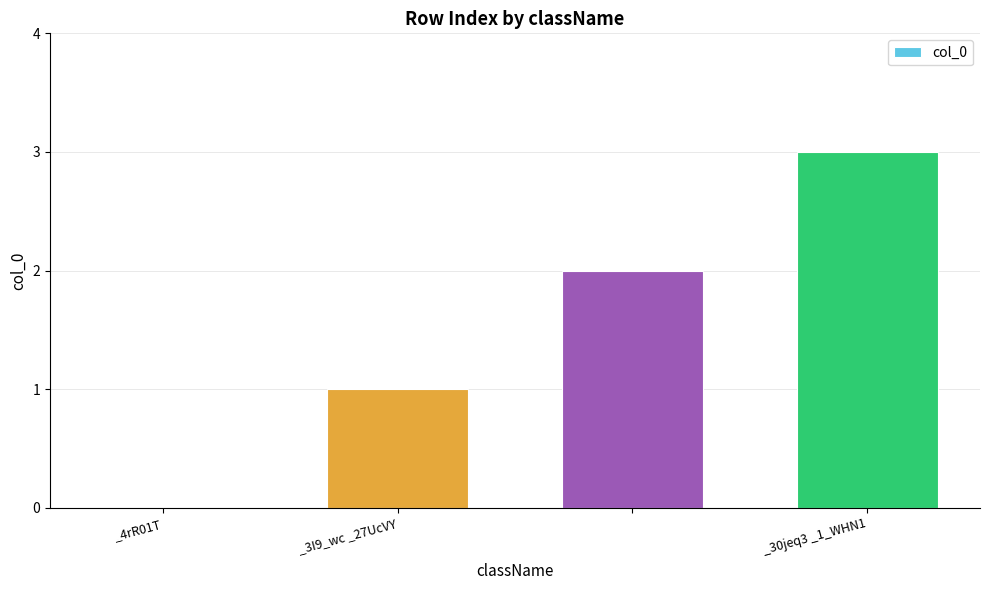

Count the number of data series in this chart.

1